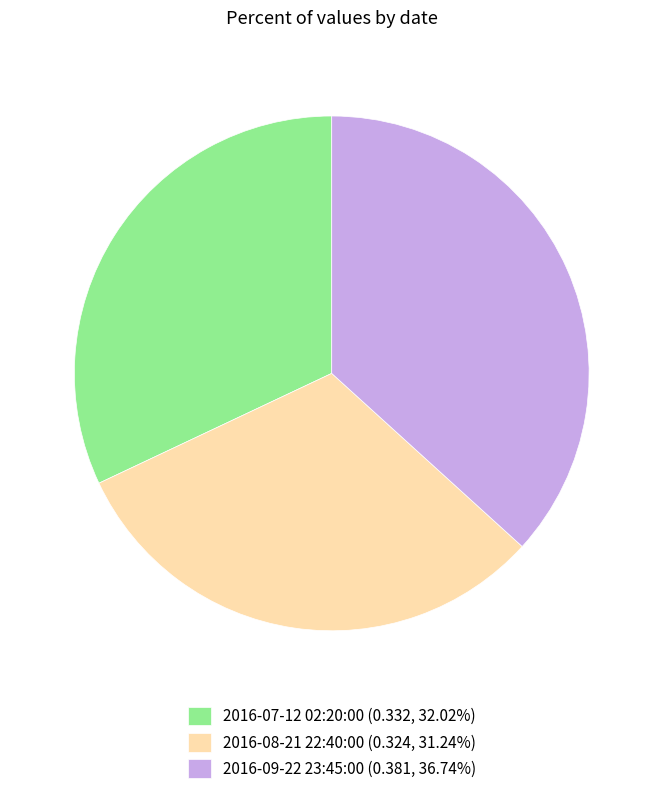

Does 2016-09-22 23:45:00 represent more than half of the total?

No